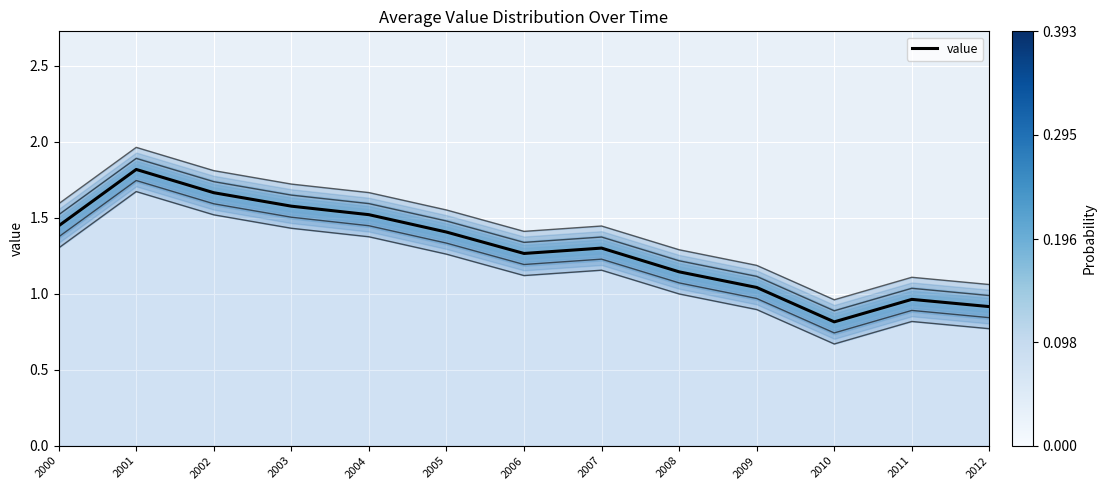

Is this an area chart (filled region under the line)?

No